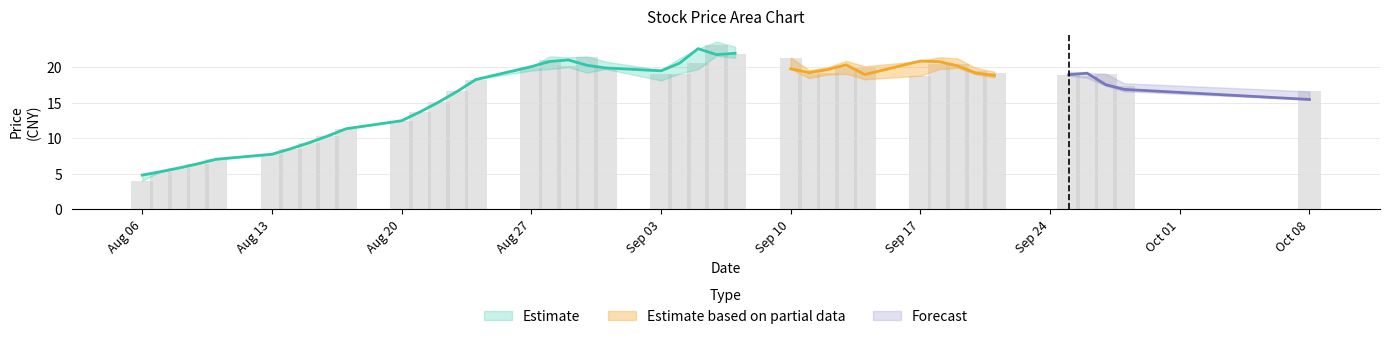

What is the difference between the maximum and minimum values?

19.1